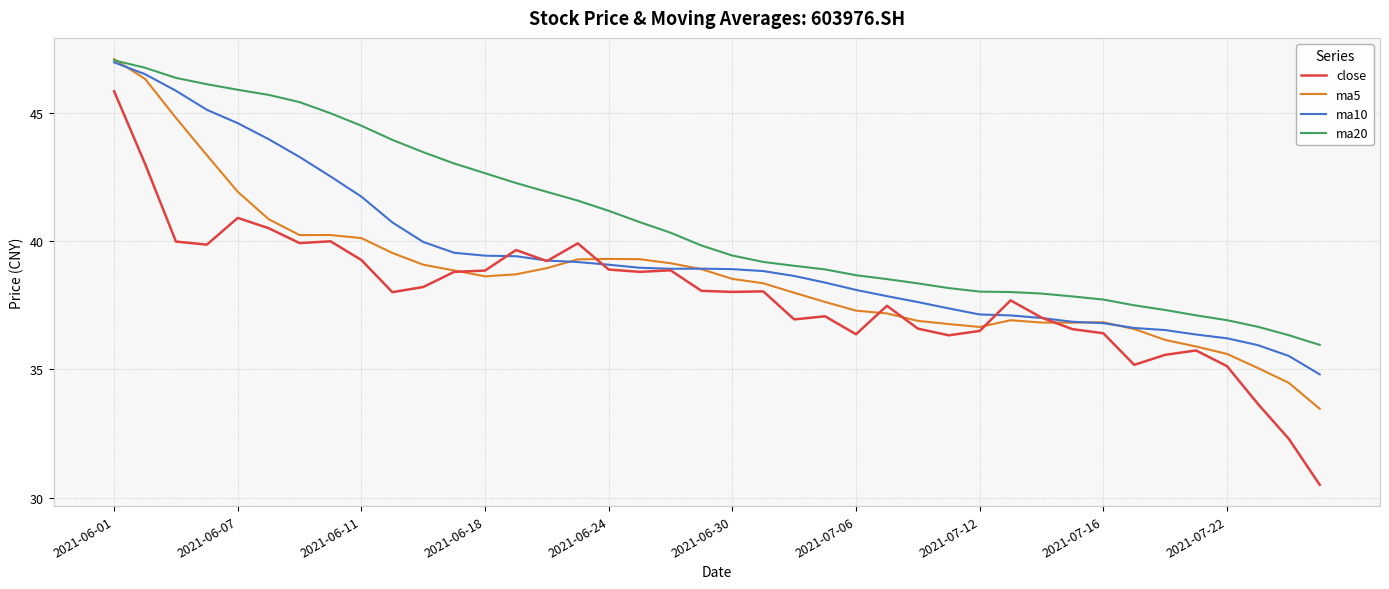

Which series has the largest total across all categories?

ma20